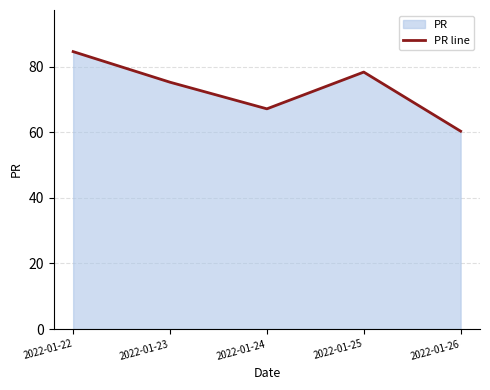

How many values are below 75?

2